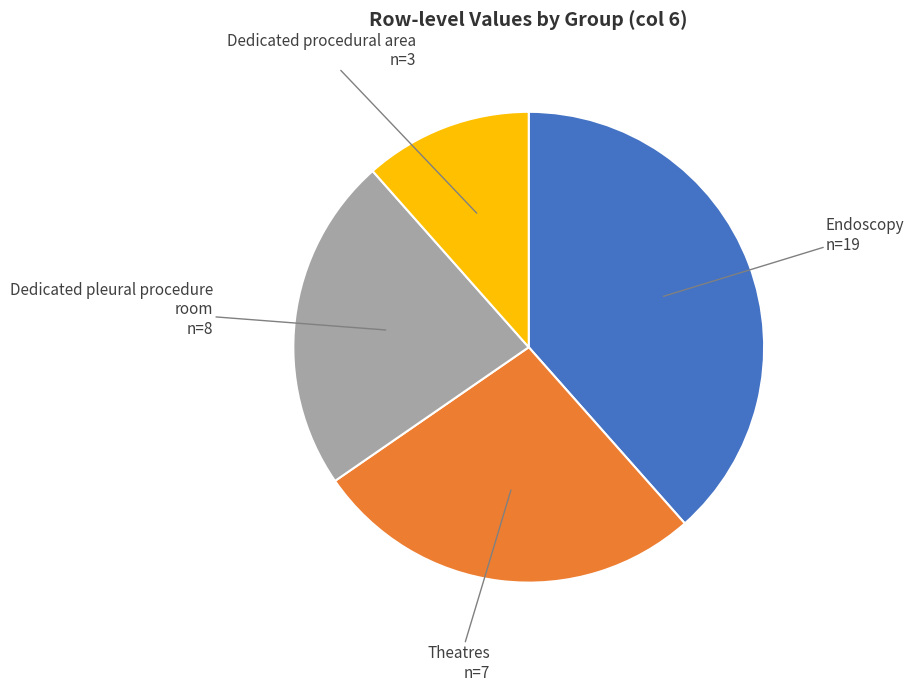

Does Endoscopy n=19 account for over 50% of the chart?

No